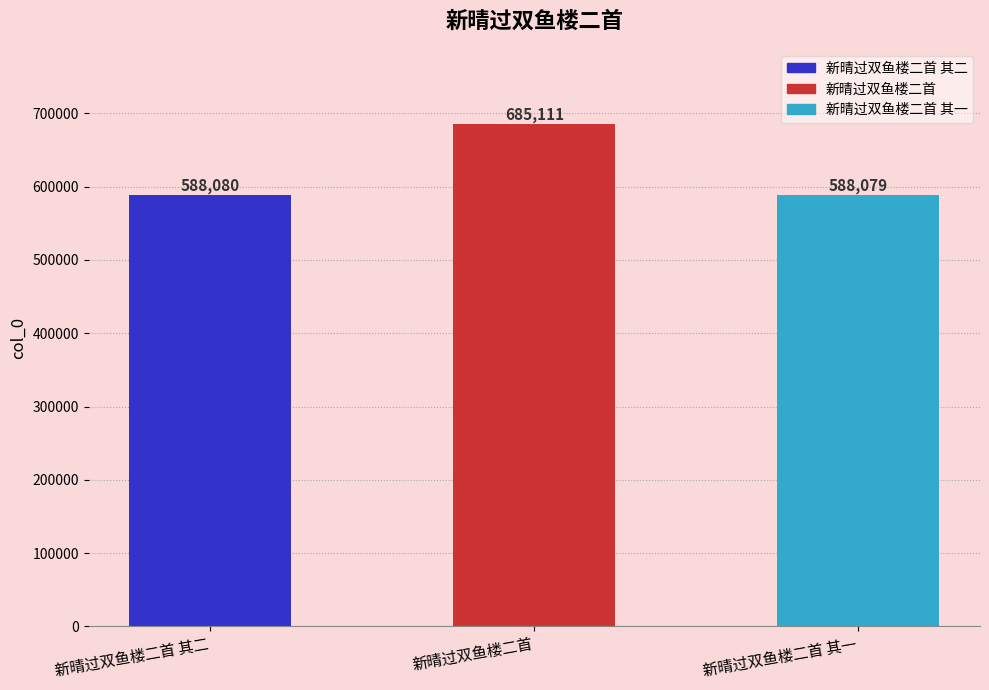

Reading right to left, extract all data points from this chart.

新晴过双鱼楼二首 其一=588079	新晴过双鱼楼二首=685111	新晴过双鱼楼二首 其二=588080